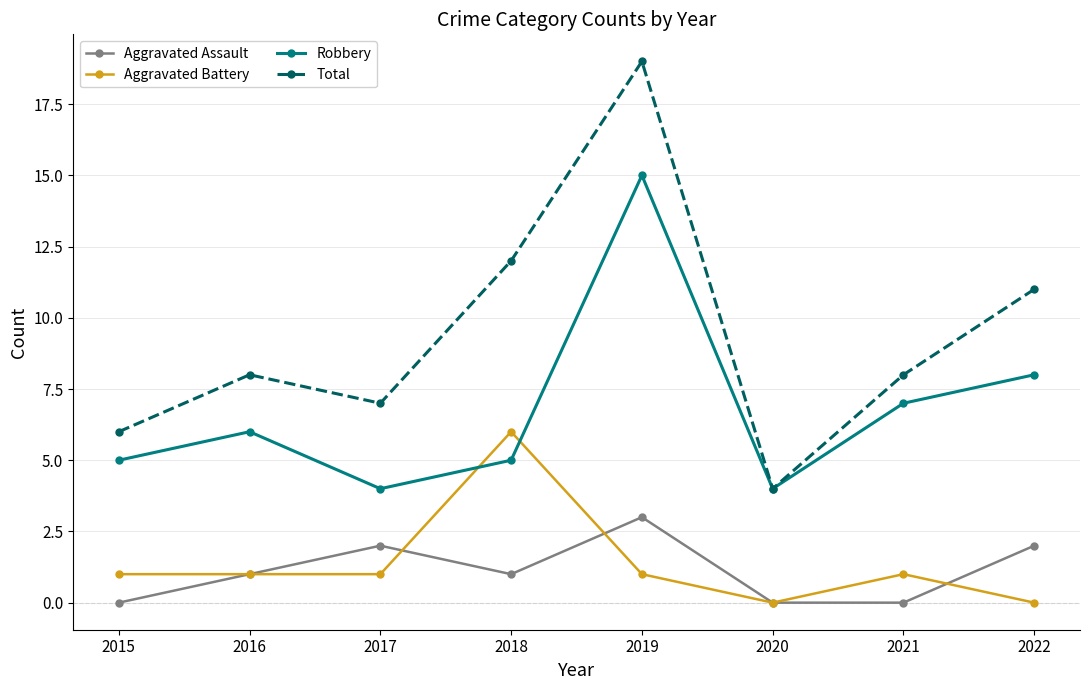

True or false: Aggravated Assault and Total intersect in this chart.

False